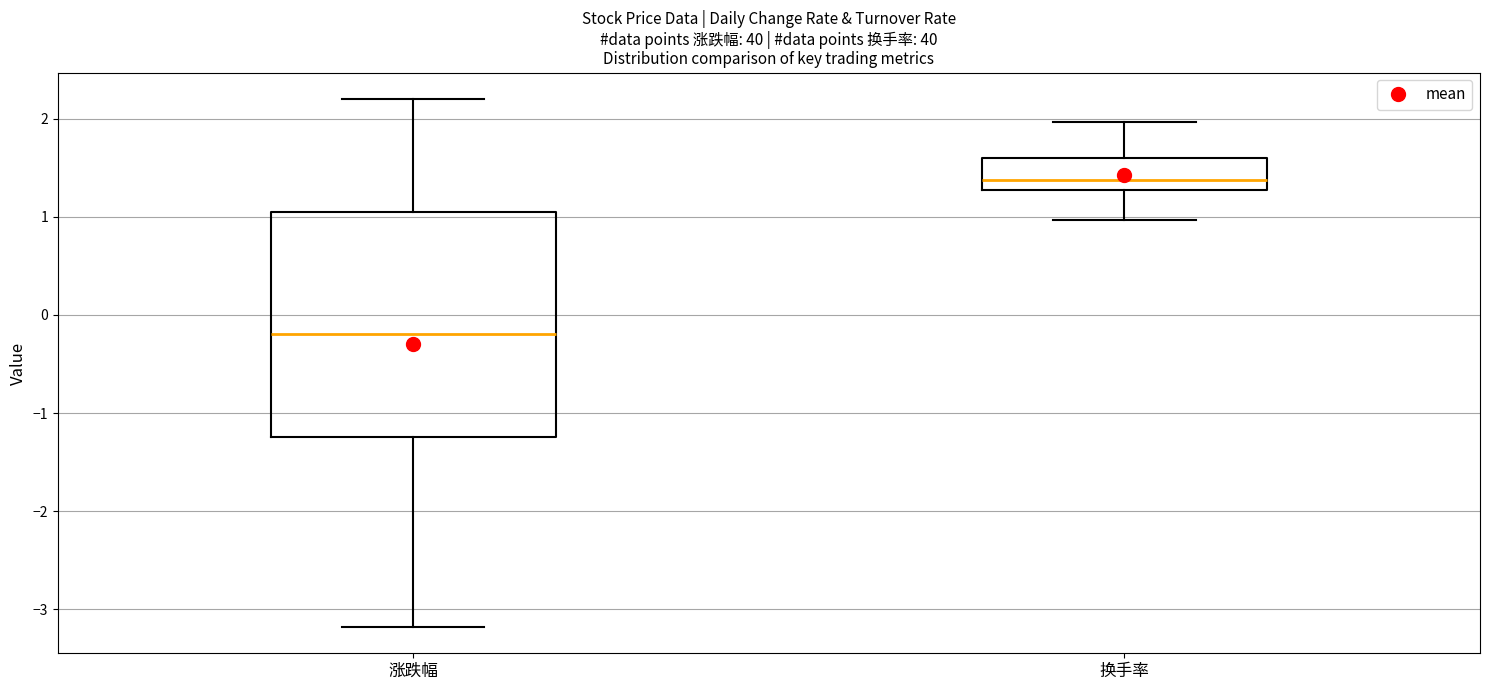

Reading left to right, transcribe this box plot: for each box, give where its median line is, the range the box spans, and where its two whiskers end, as read against the y-axis. The values are not printed on the chart, so give them approximately, as read against the axis.

涨跌幅: median -0.2, box -1.2 to 1.0, whiskers -3.2 to 2.2
换手率: median 1.4, box 1.3 to 1.6, whiskers 1.0 to 2.0